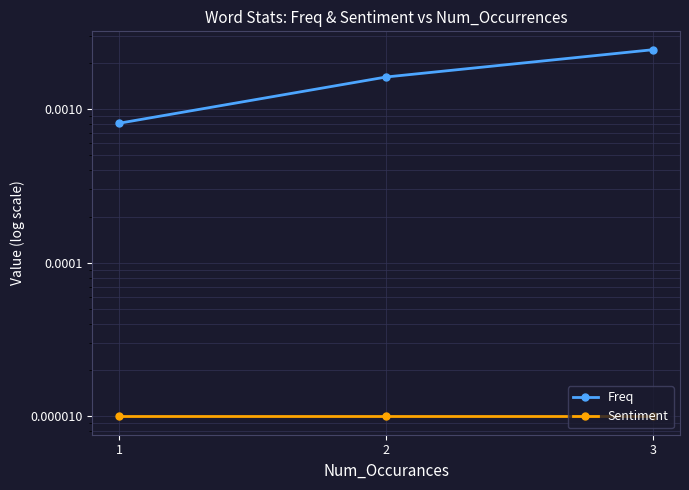

Which series has the largest total across all categories?

Freq